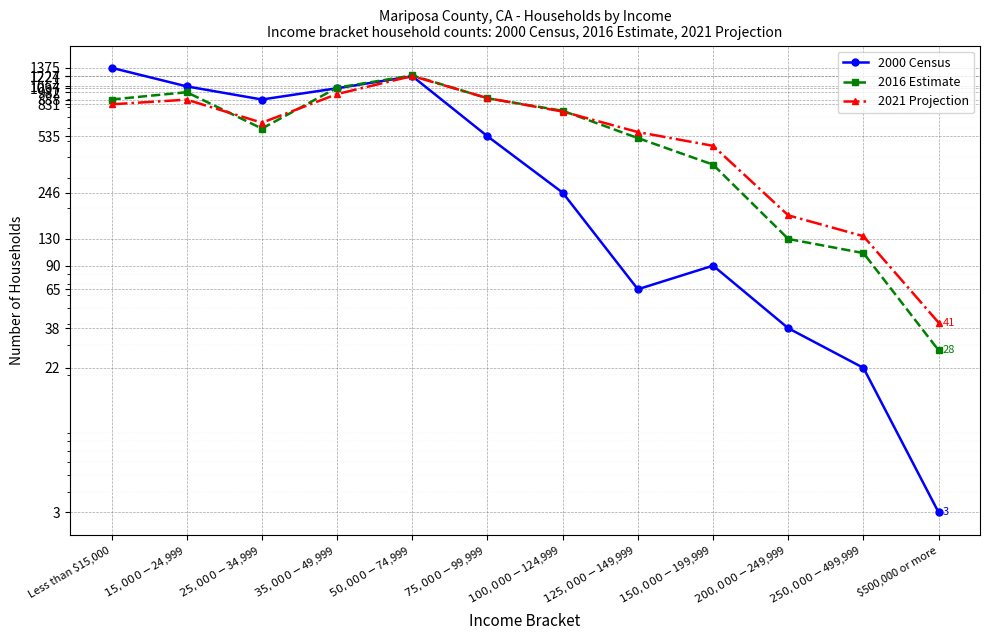

List the labels in order of 2021 Projection value, largest first.

$50,000-$74,999, $35,000-$49,999, $75,000-$99,999, $15,000-$24,999, Less than $15,000, $100,000-$124,999, $25,000-$34,999, $125,000-$149,999, $150,000-$199,999, $200,000-$249,999, $250,000-$499,999, $500,000 or more